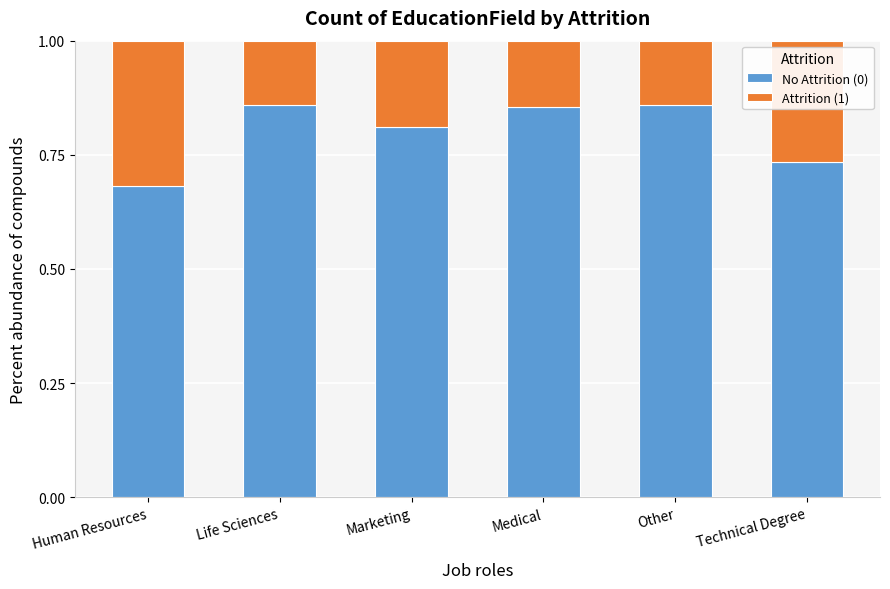

Does the chart contain stacked bars?

Yes